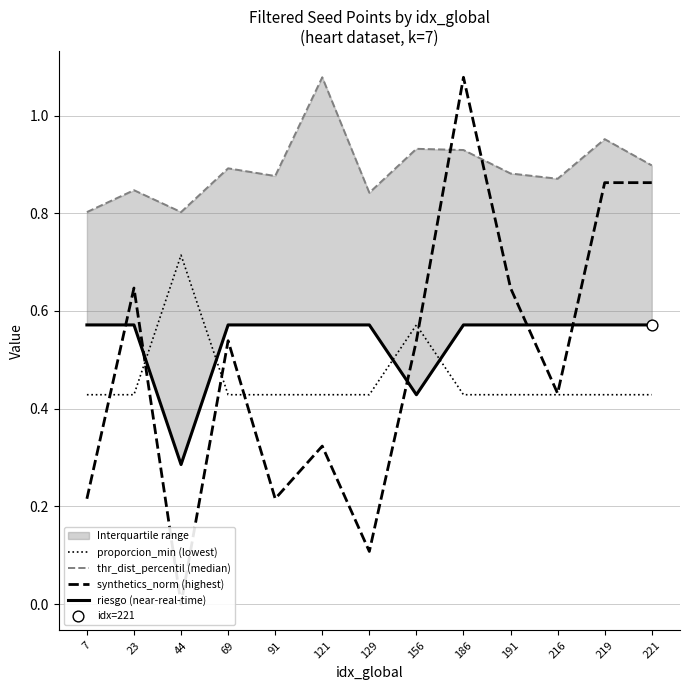

Which series has the largest total across all categories?

thr_dist_percentil (median)